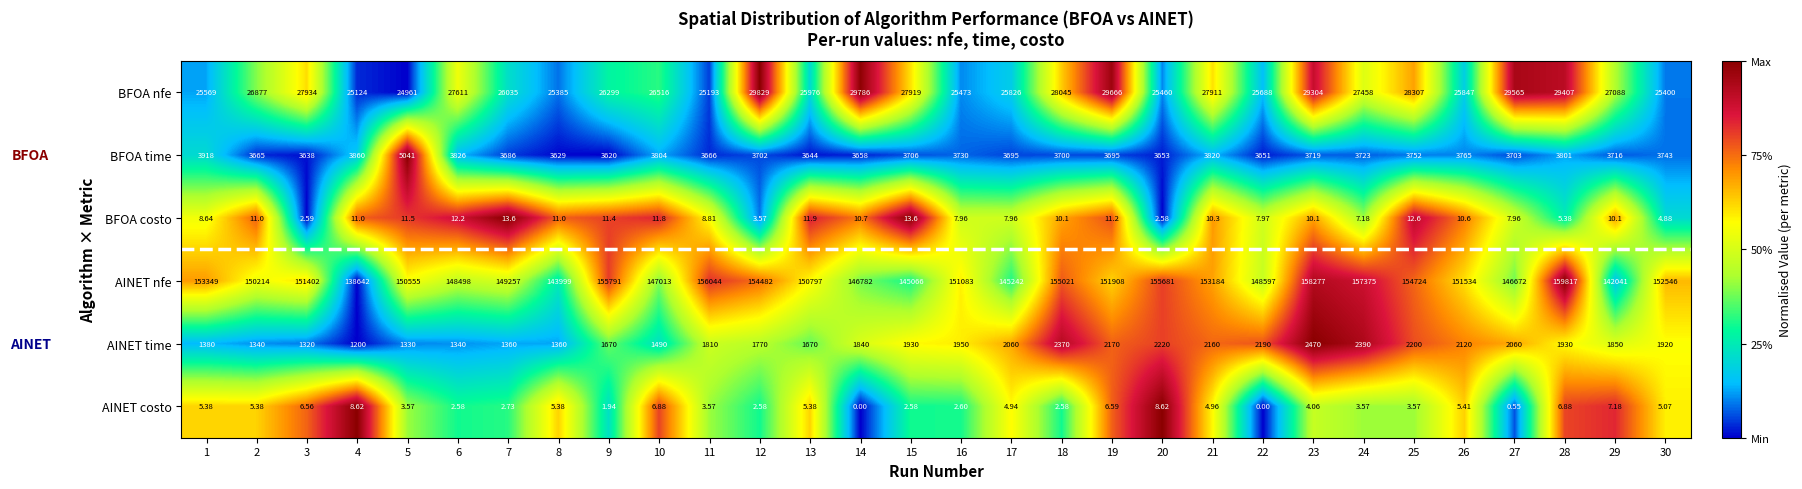

How many distinct data groups are displayed?

6